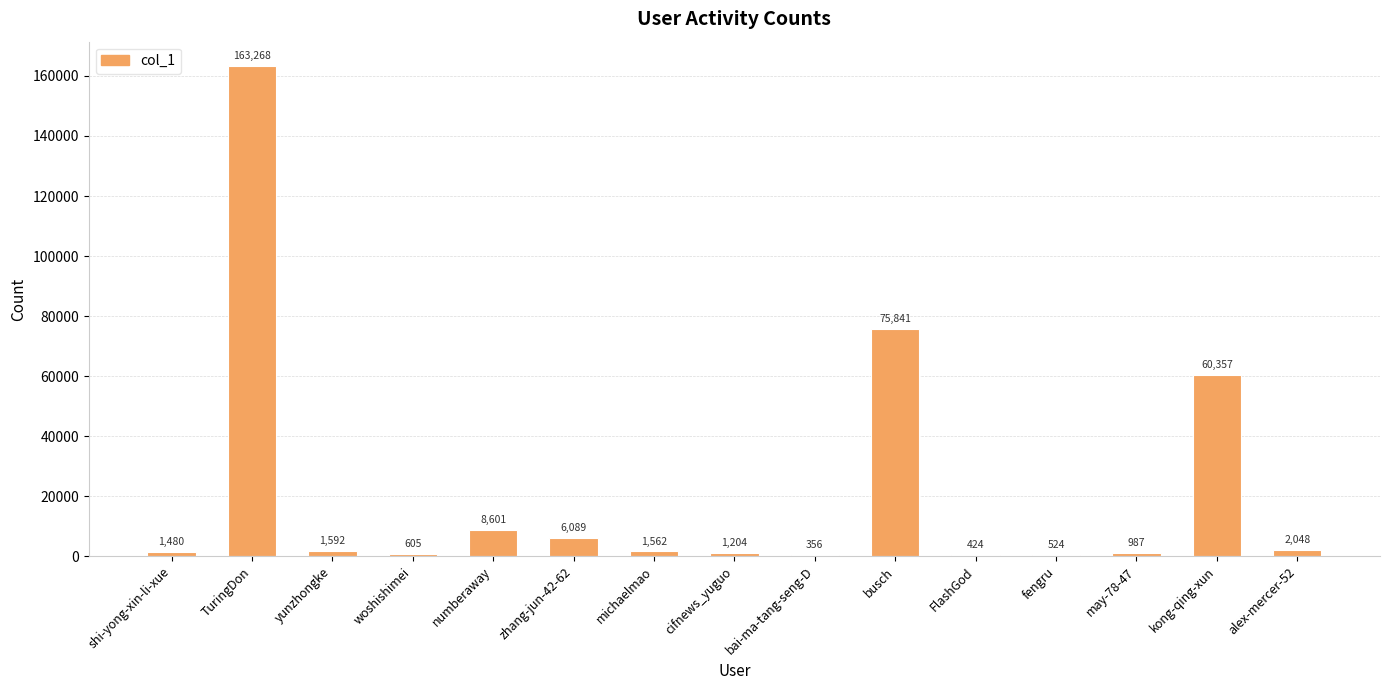

Are the bars horizontal?

No